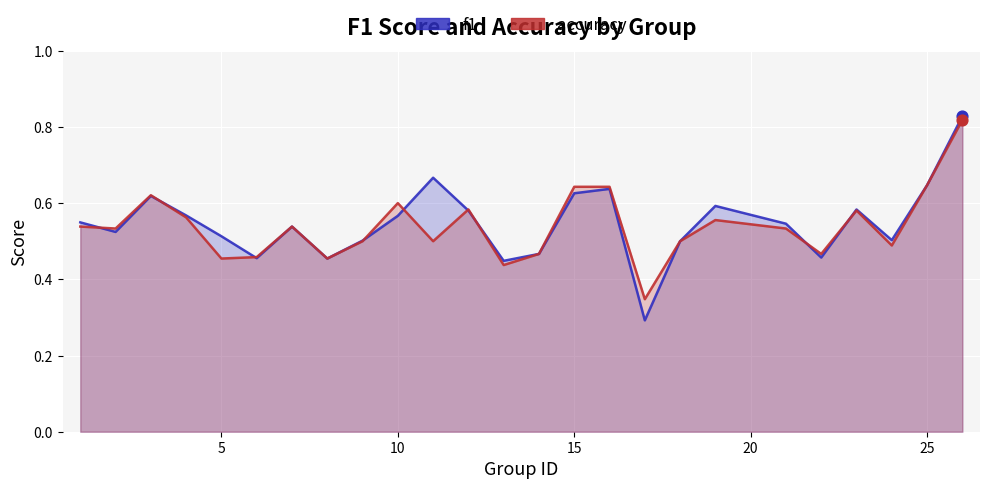

Which series has the largest Y range (max minus min)?

f1